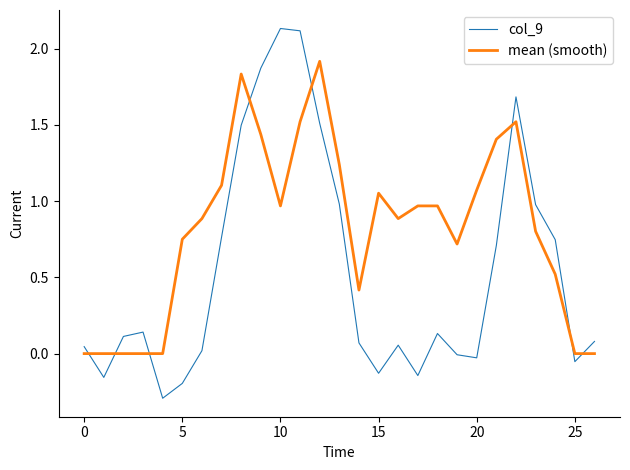

Rank the series by their maximum value, from lowest to highest.

mean (smooth), col_9